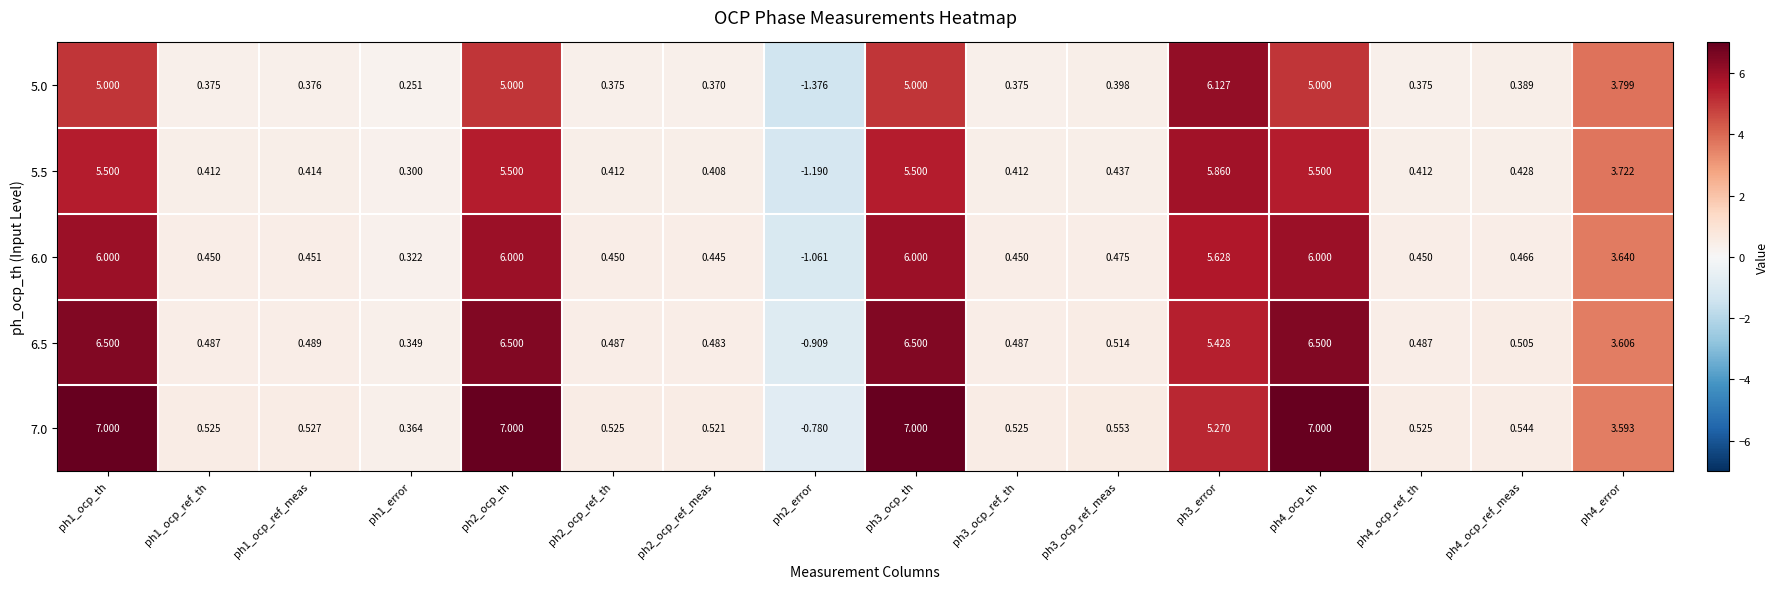

Is the value of 5.5 at ph1_error greater than the value of 6.0 at ph3_ocp_ref_meas?

No